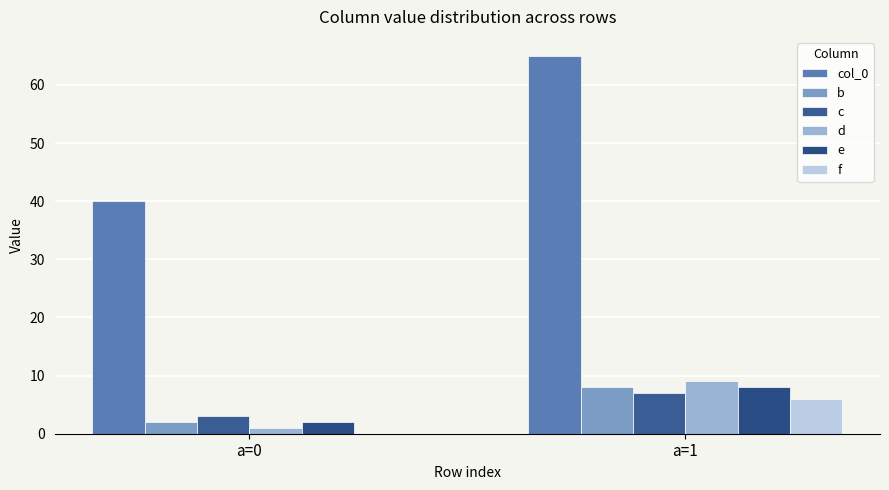

Reading right to left, extract all data points from this chart.

col_0: a=1=65	a=0=40
b: a=1=8	a=0=2
c: a=1=7	a=0=3
d: a=1=9	a=0=1
e: a=1=8	a=0=2
f: a=1=6	a=0=0